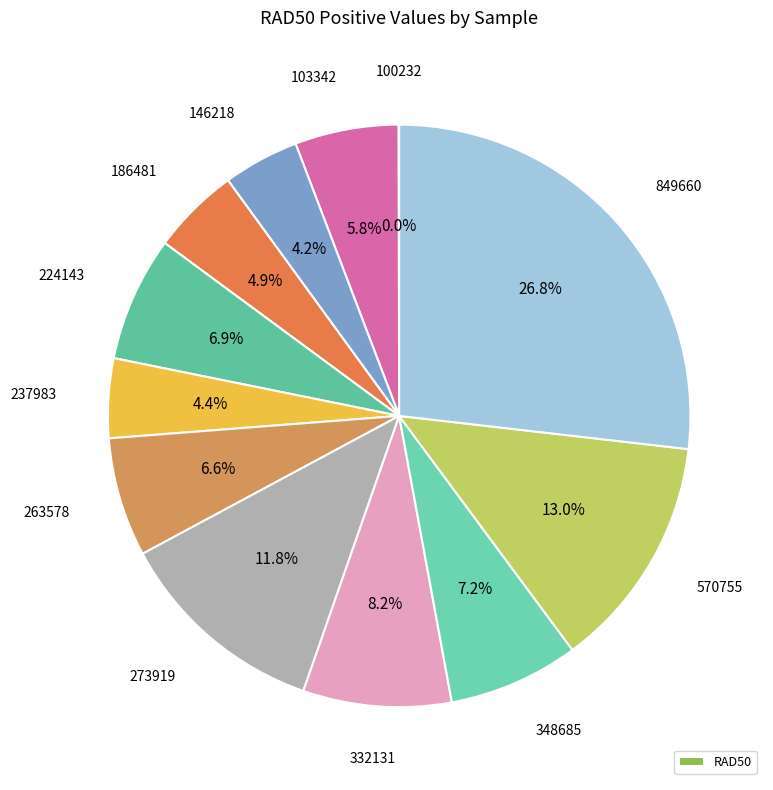

Count the number of slices in the pie.

12